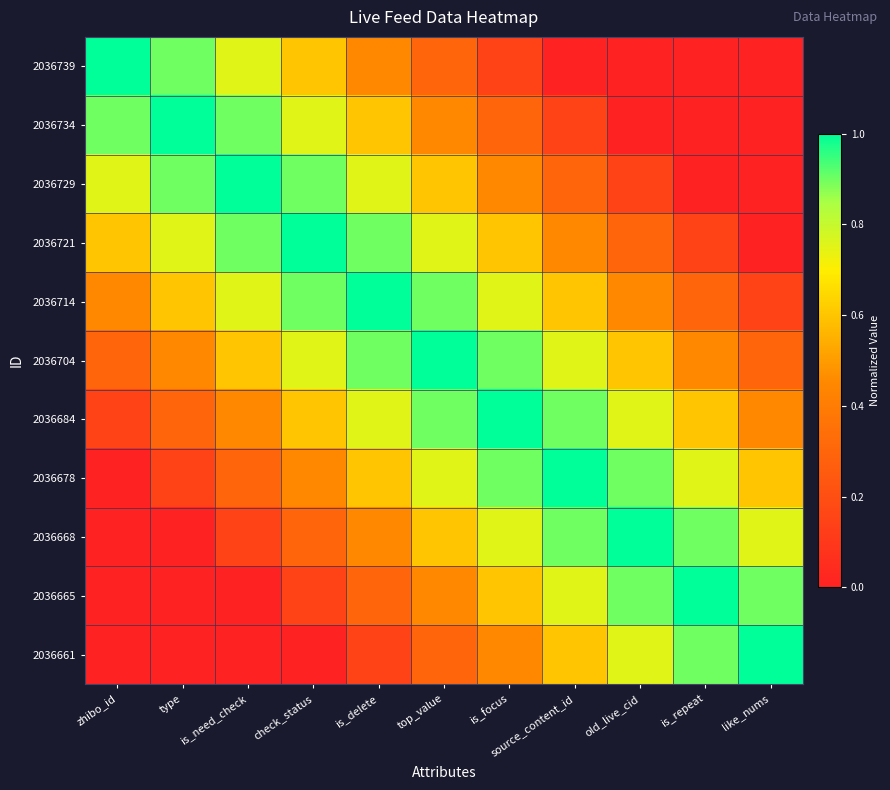

Which series has the largest range (max minus min)?

2036739